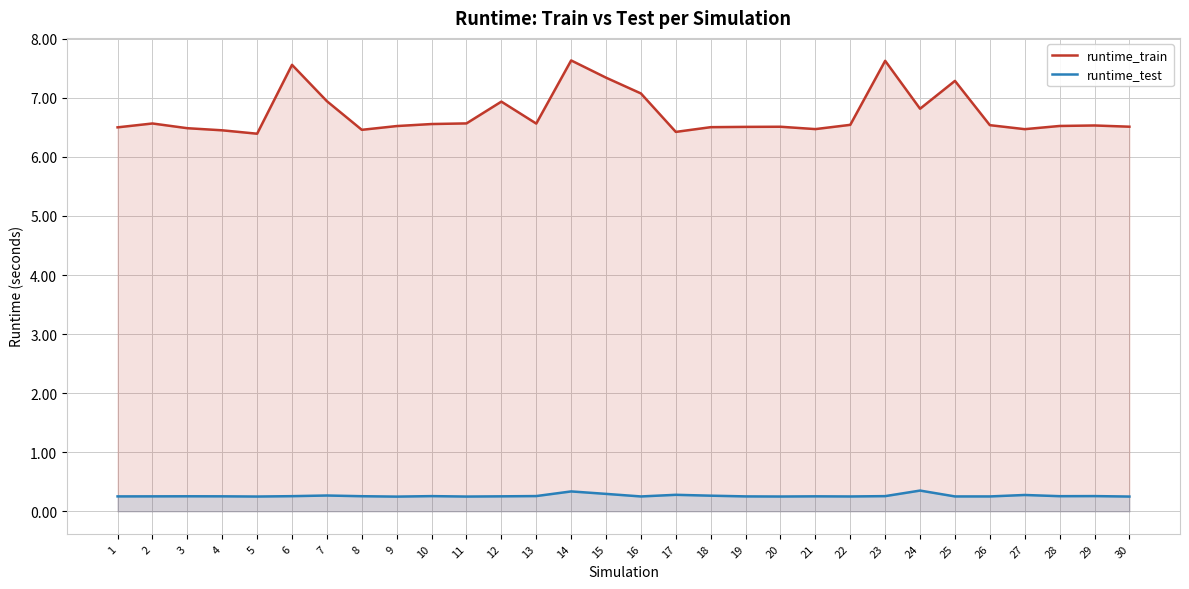

What is the total value across all series at 7?

7.2